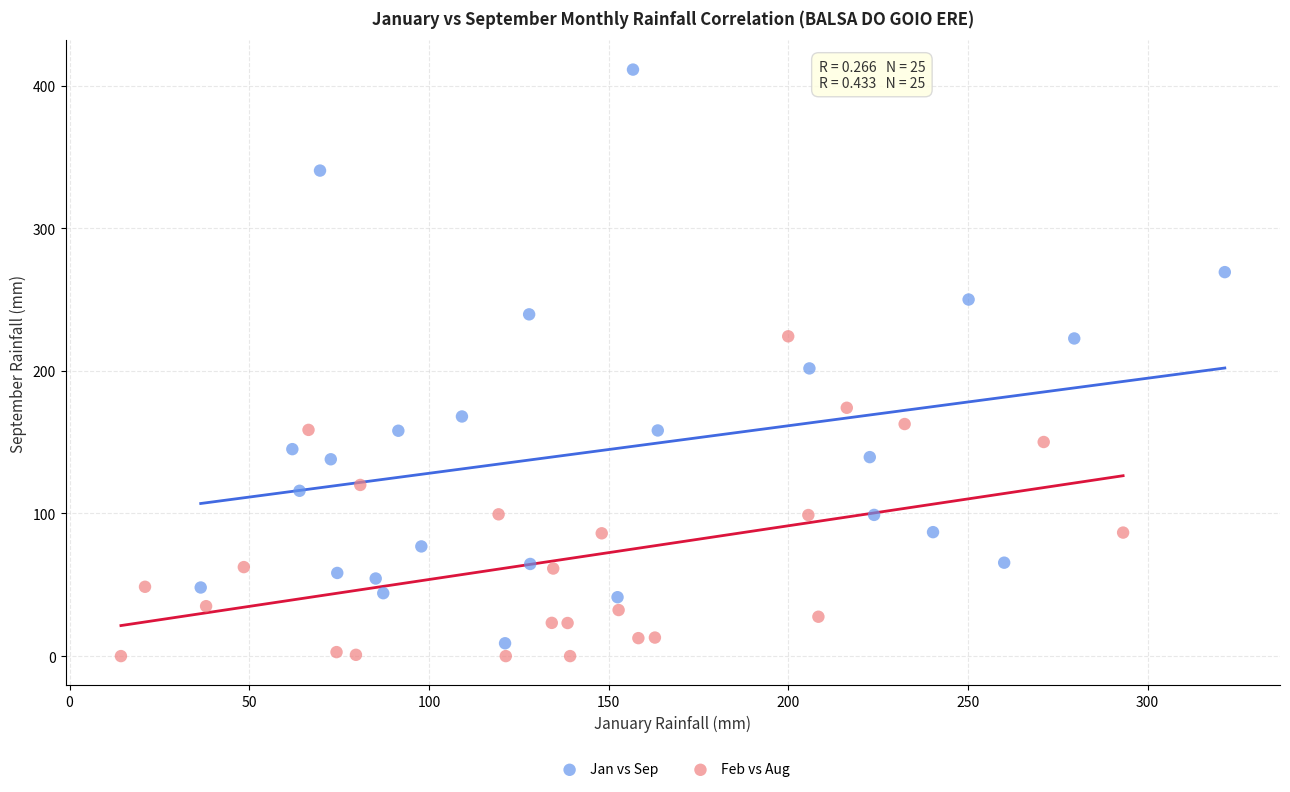

Which series reaches the minimum Y coordinate?

Feb vs Aug